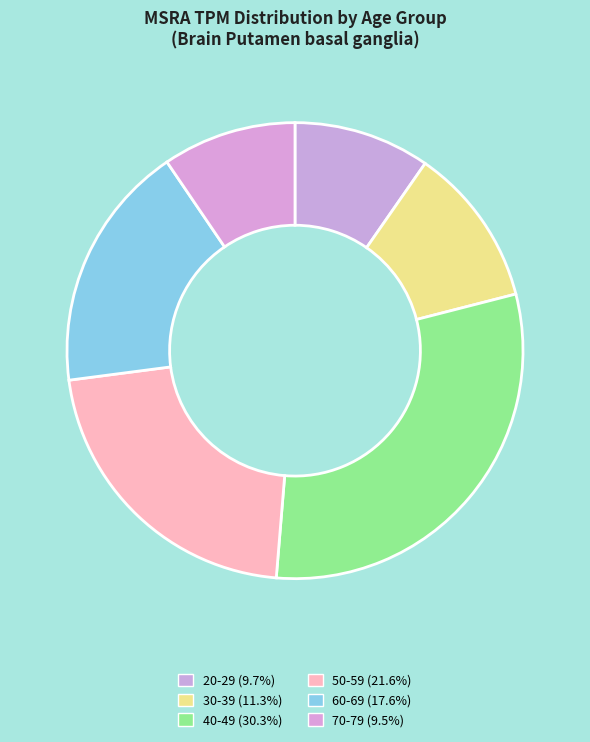

Which slice is the smallest?

70-79